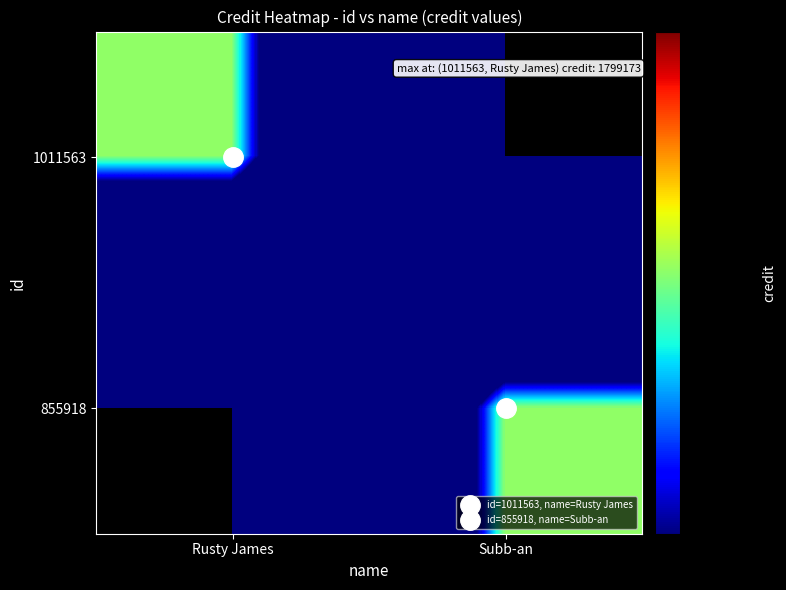

Which series has the largest range (max minus min)?

1011563